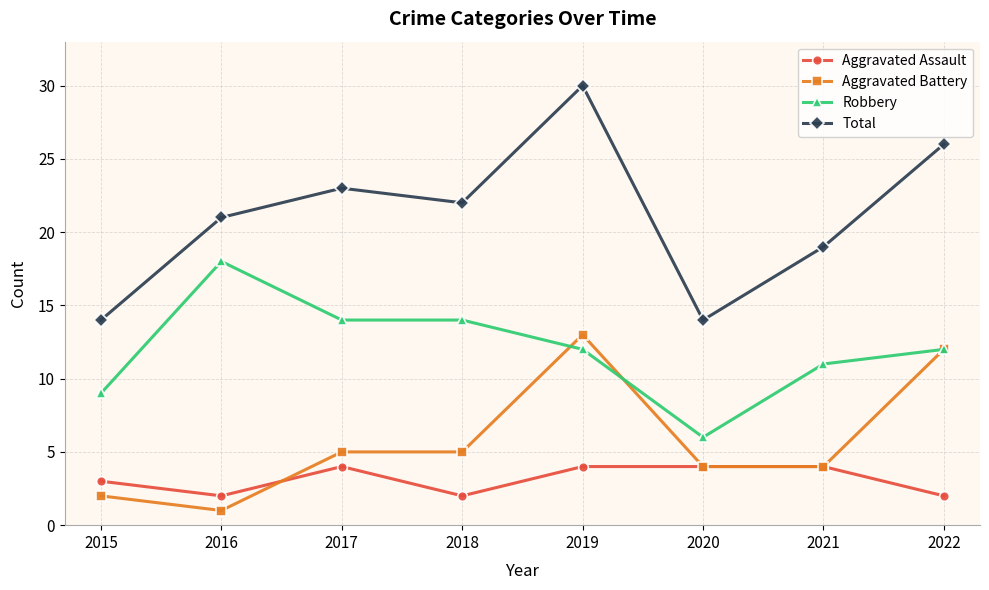

True or false: Total and Aggravated Battery cross at least once.

False